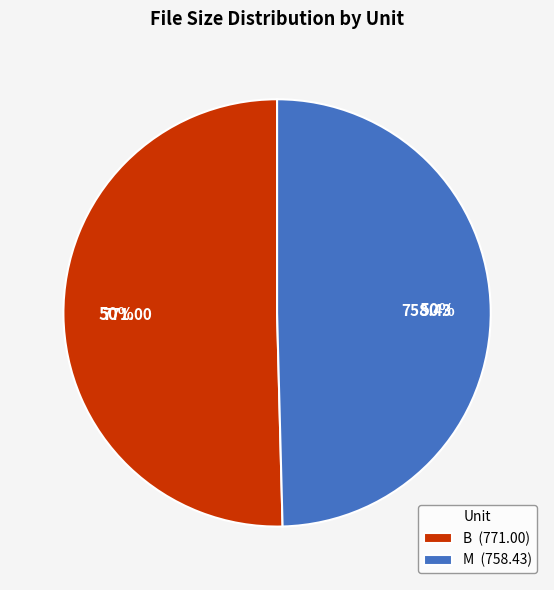

To the nearest percent, what is the average slice percentage?

50%